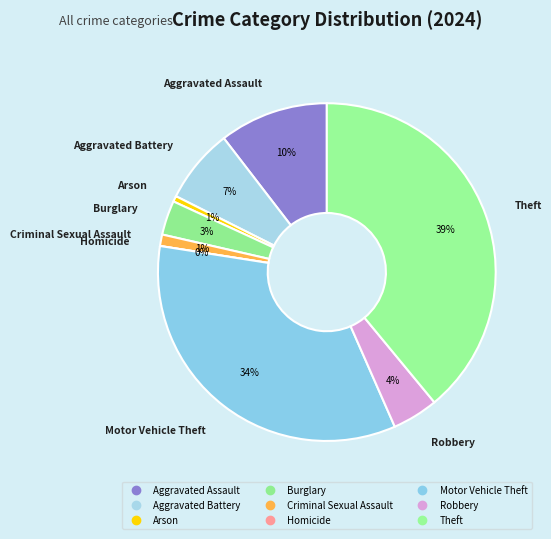

To the nearest percent, what portion does Burglary represent?

3%